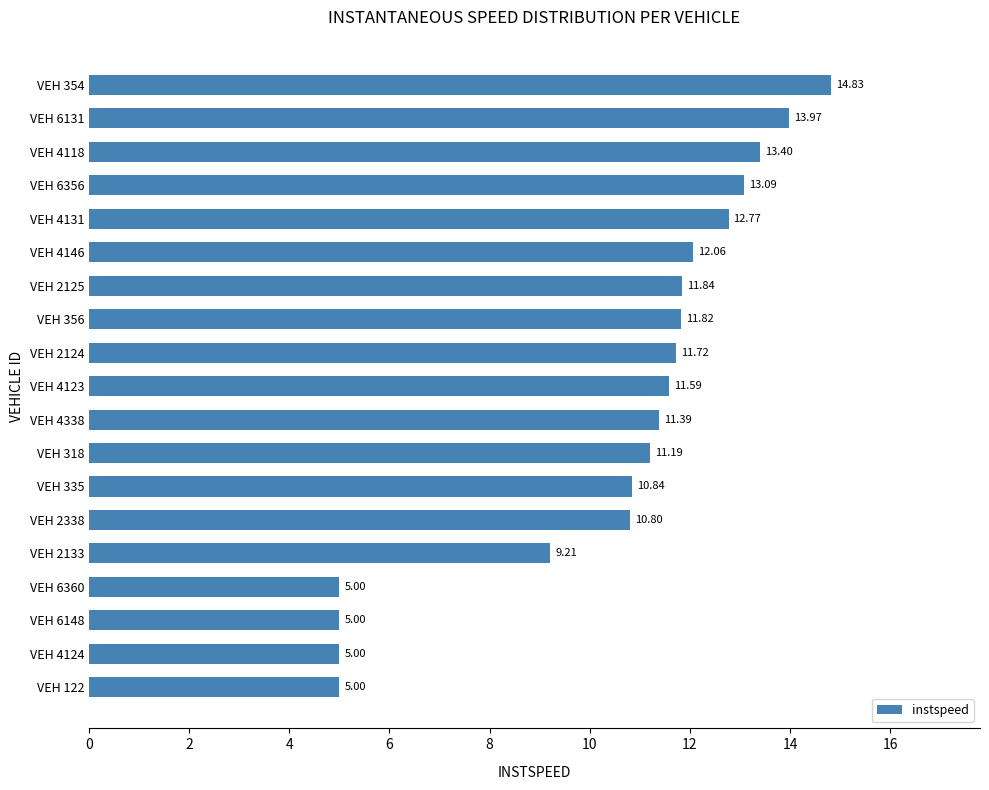

What is the difference between the values at VEH 4338 and VEH 2124?

0.3